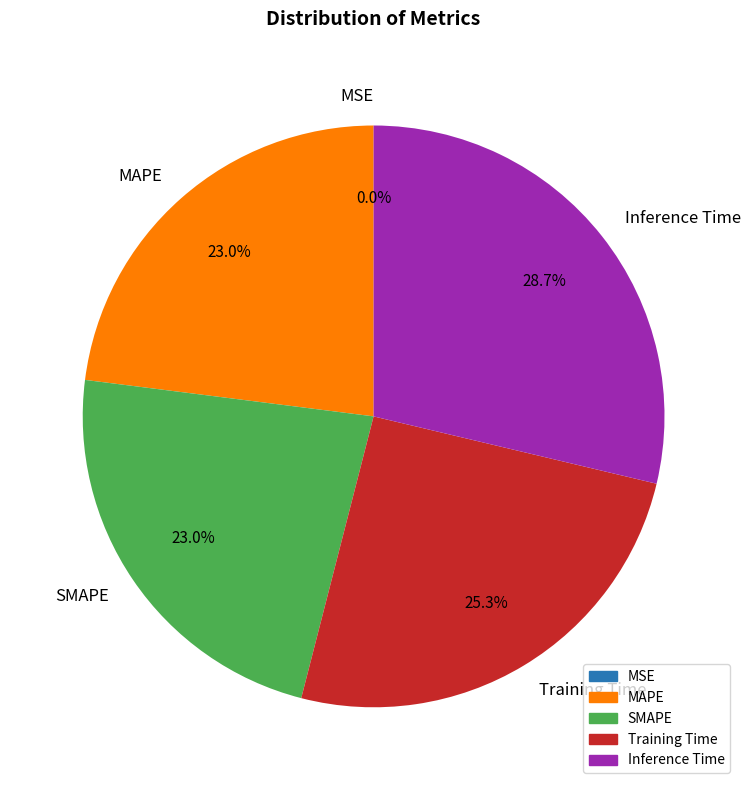

To the nearest percent, what percentage of the pie is SMAPE?

23%